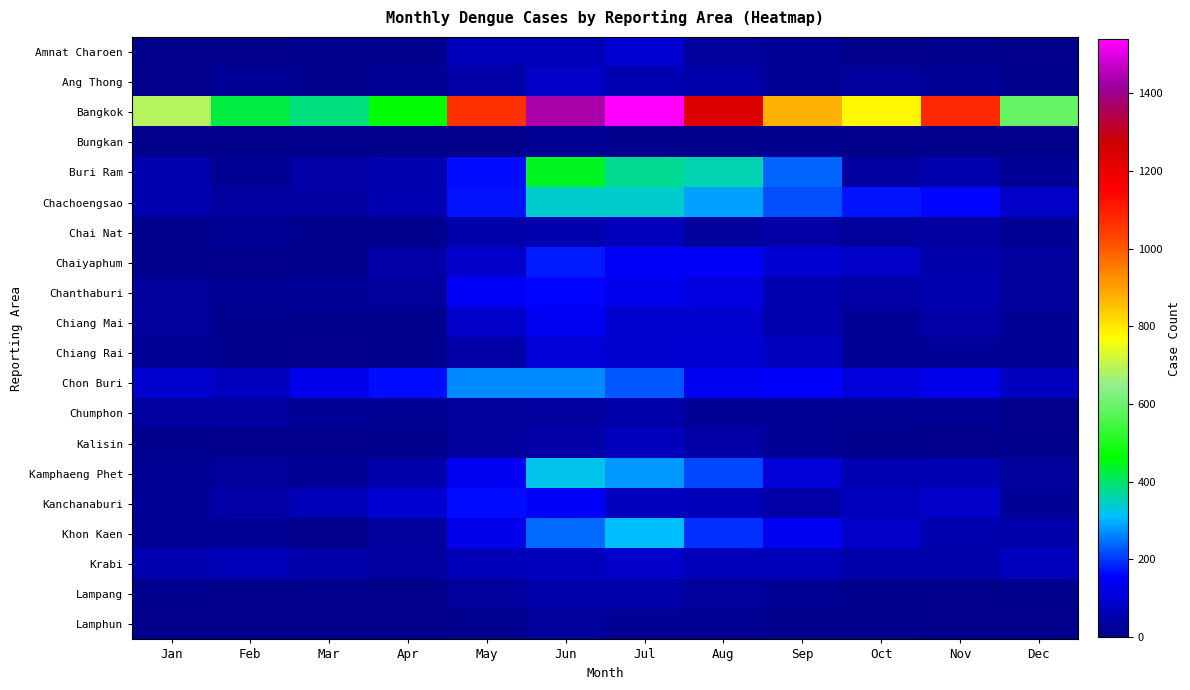

Which series has the largest range (max minus min)?

Bangkok